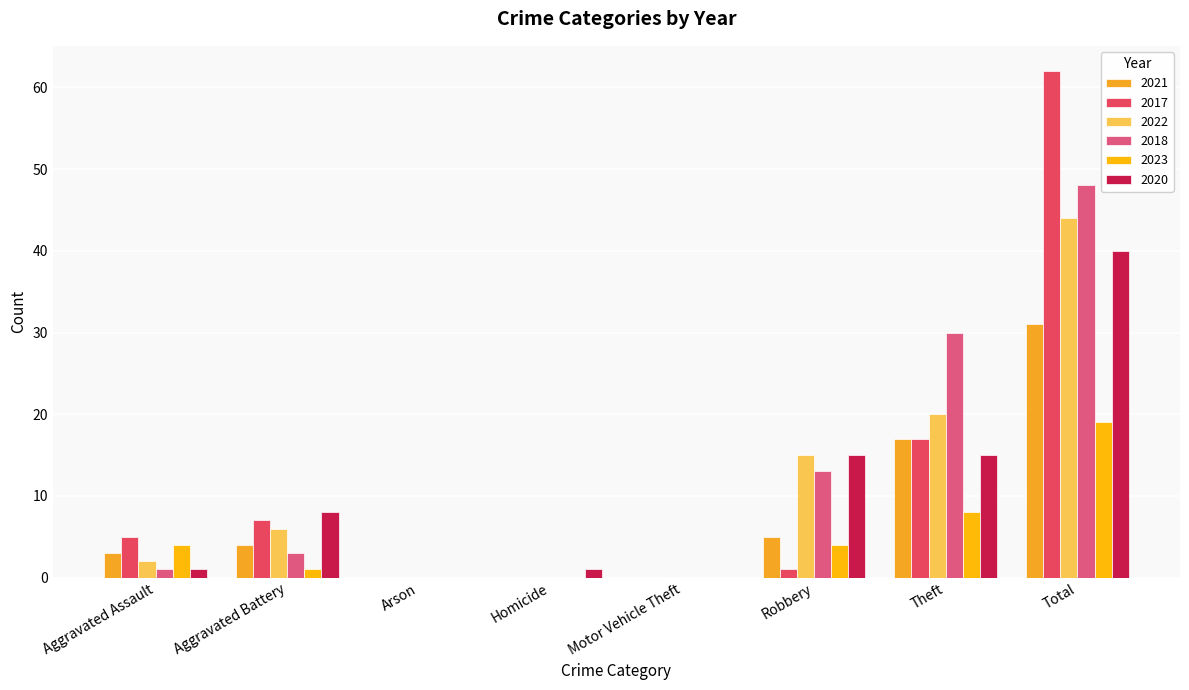

What is the sum of all 2018 values?

95